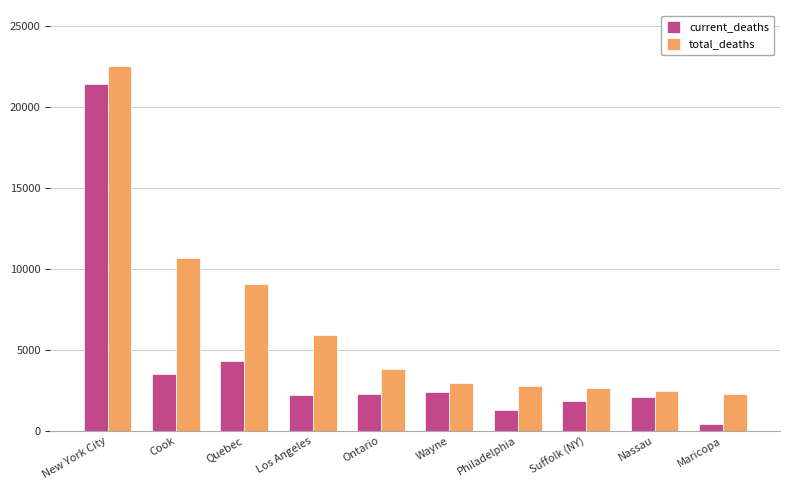

How many distinct data groups are displayed?

2